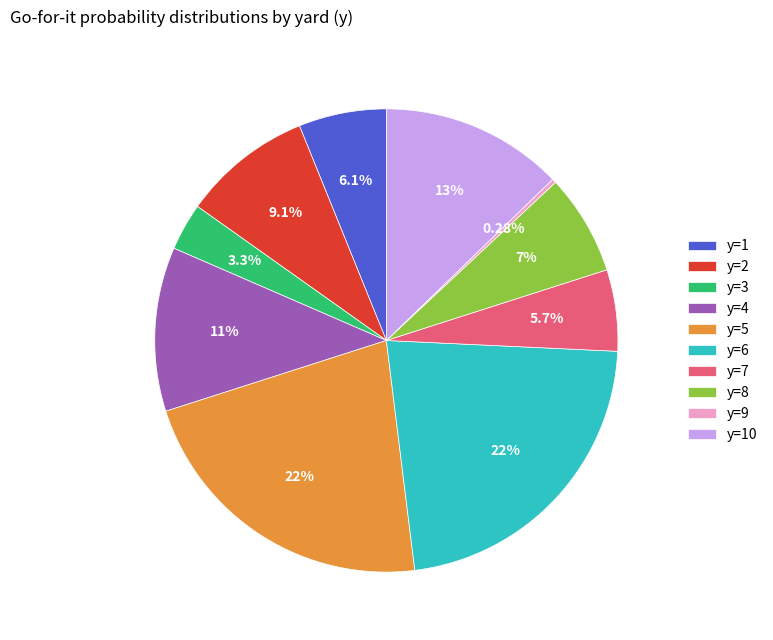

The y=10 slice represents 13% of the pie. True or false?

True